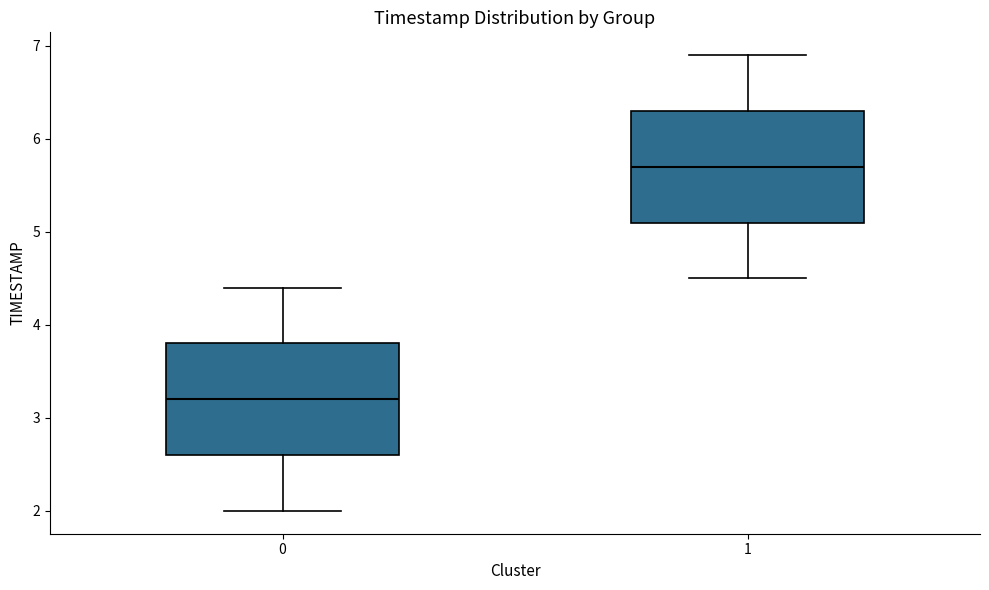

Which box's median line is the lowest?

0